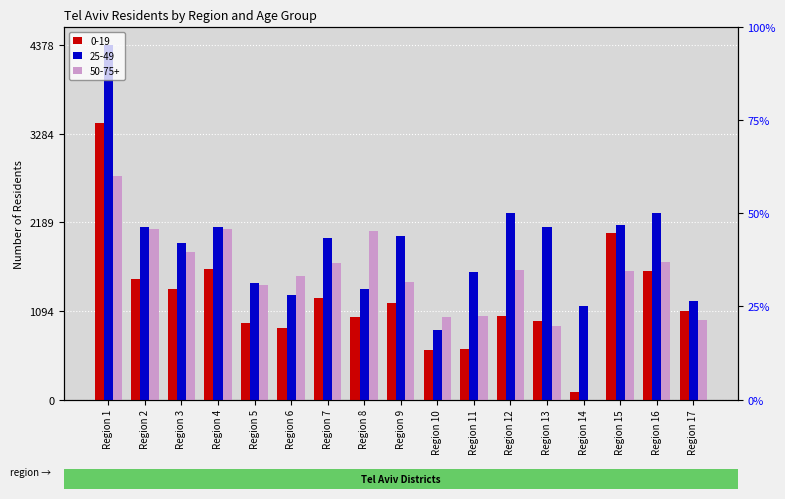

What is the total value across all series at Region 1?

10552